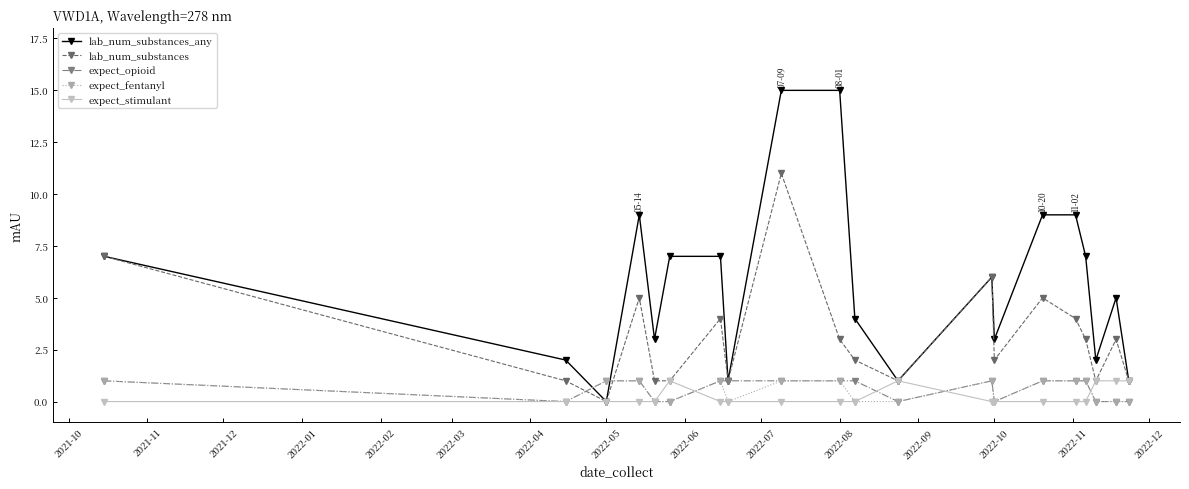

Which series has the widest spread of values?

lab_num_substances_any